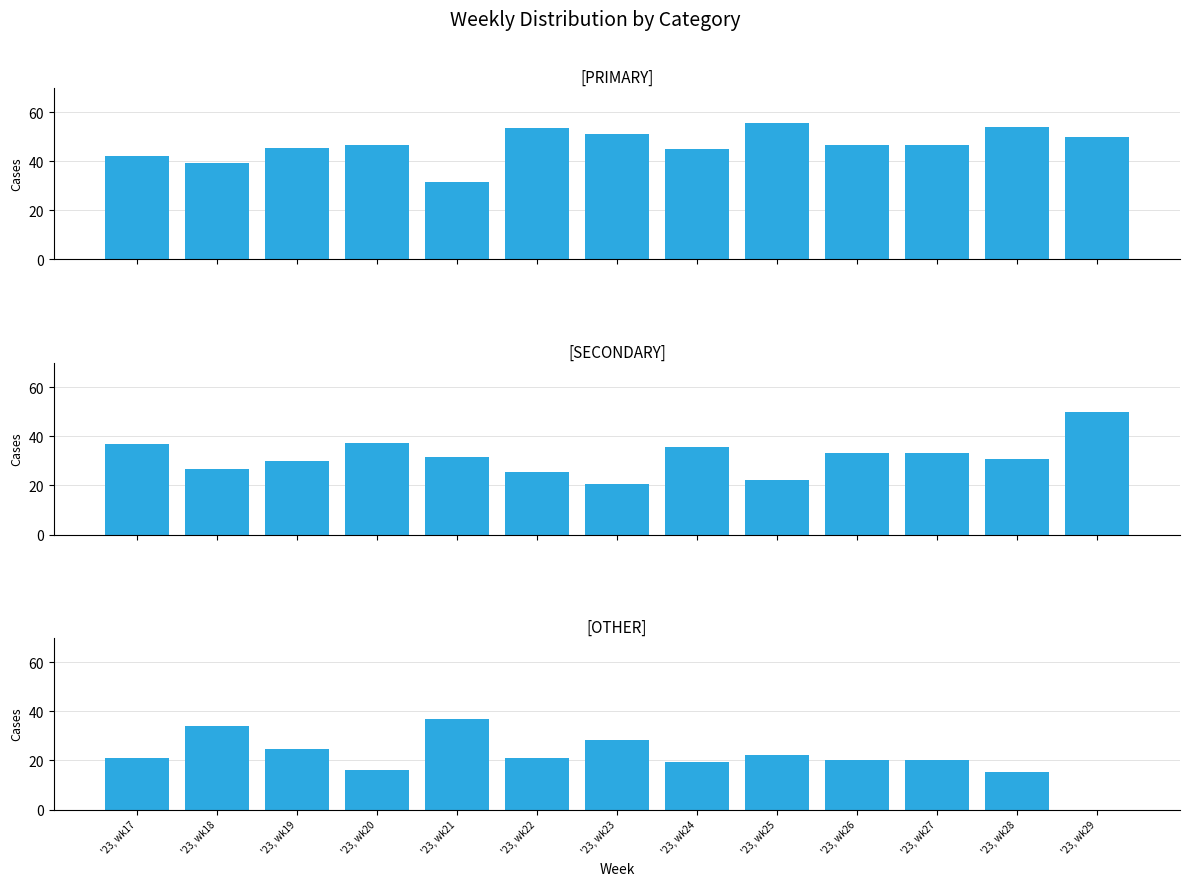

Which label corresponds to the smallest value in the chart?

'23, wk29